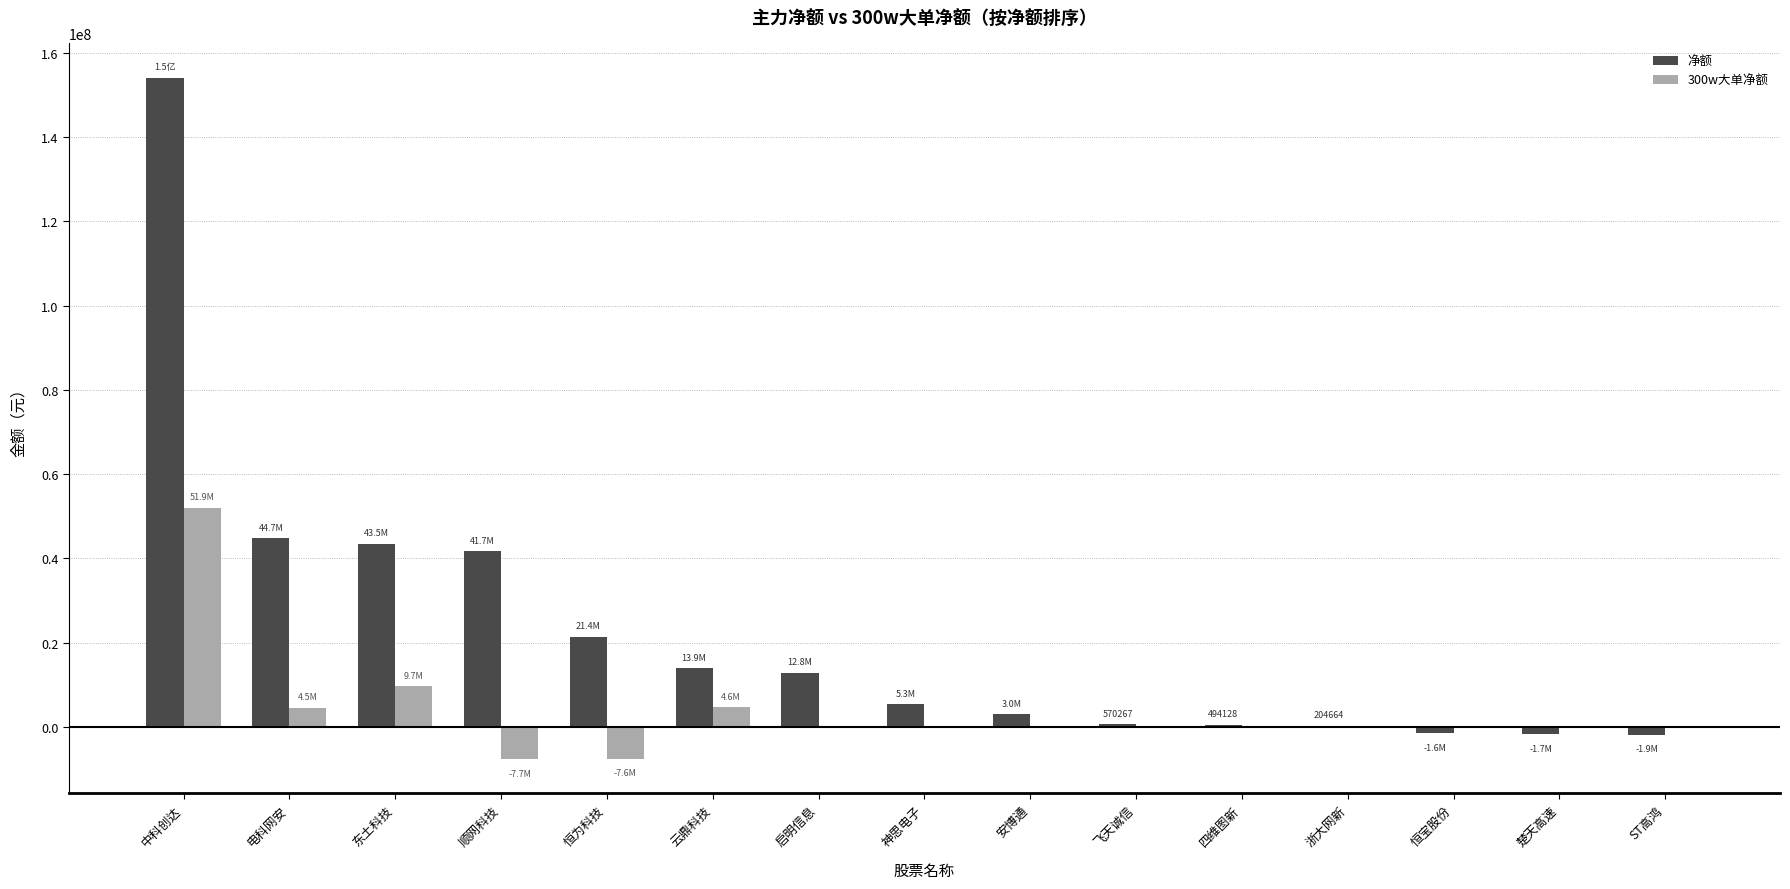

Is the value of 300w大单净额 at 飞天诚信 greater than the value of 净额 at 云鼎科技?

No